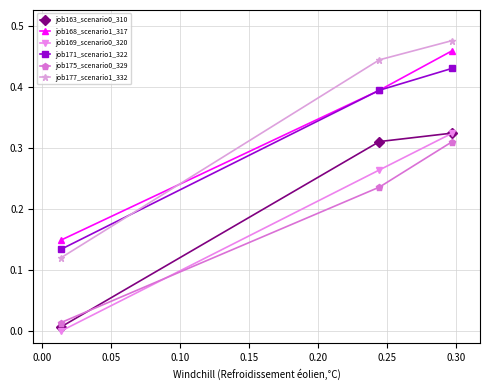

Which series has the largest range (max minus min)?

job177_scenario1_332